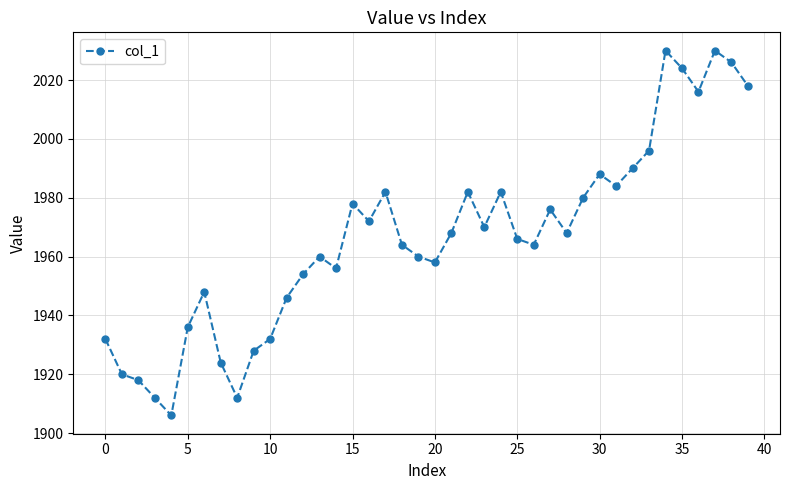

What is the difference between the maximum and second lowest values?

118